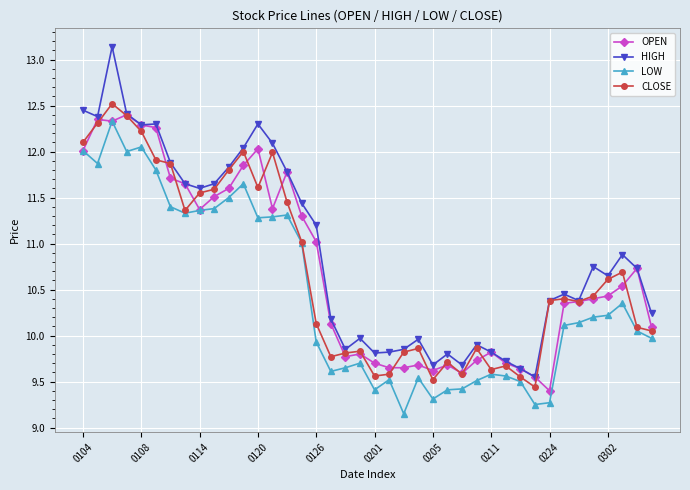

What are all the series names shown in the legend?

OPEN, HIGH, LOW, CLOSE